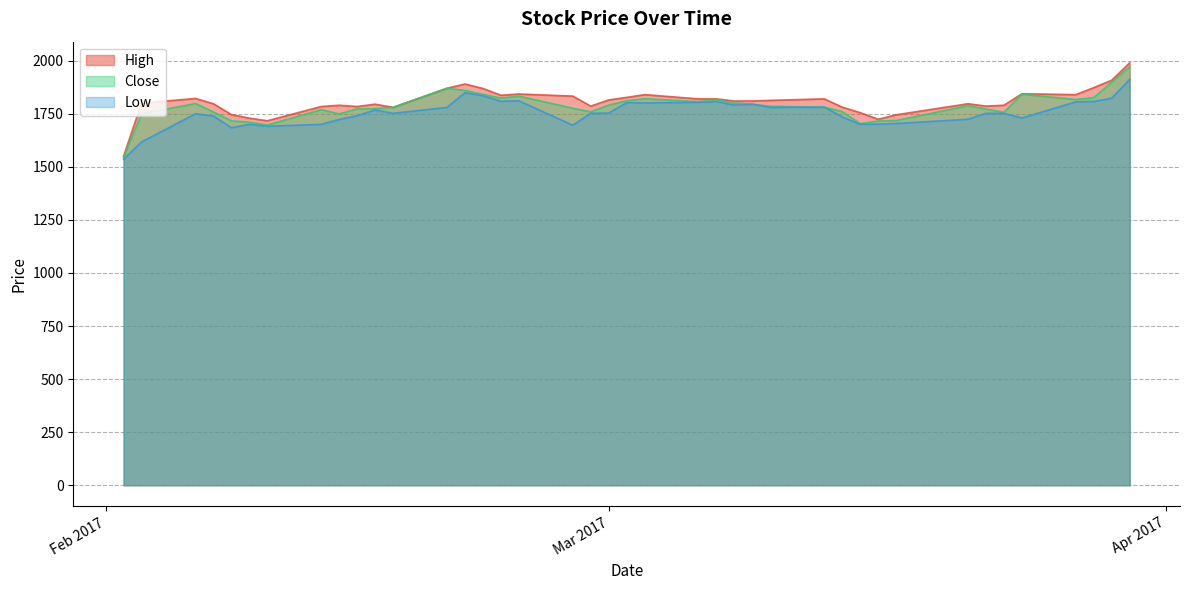

True or false: High has a value of 1815 at 20.

True